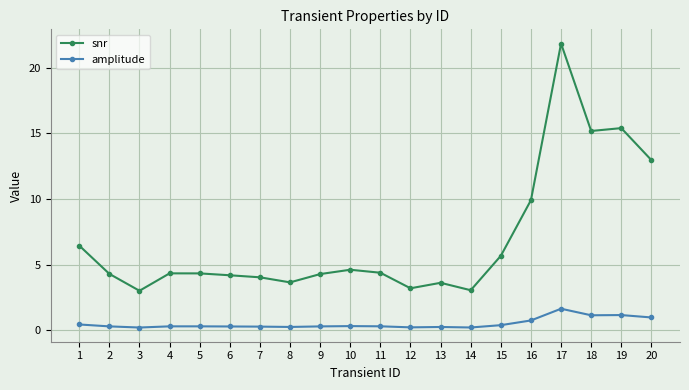

True or false: amplitude has a value of 0.2 at 14.

True